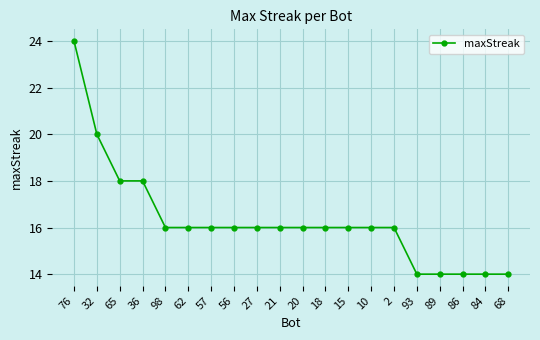

The value at 20 is 16. True or false?

True